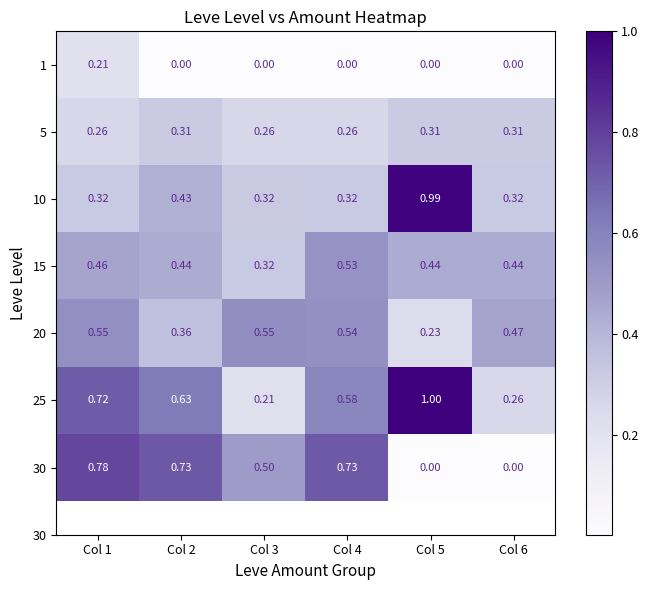

Is the value of 1 at Col 3 greater than the value of 15 at Col 1?

No